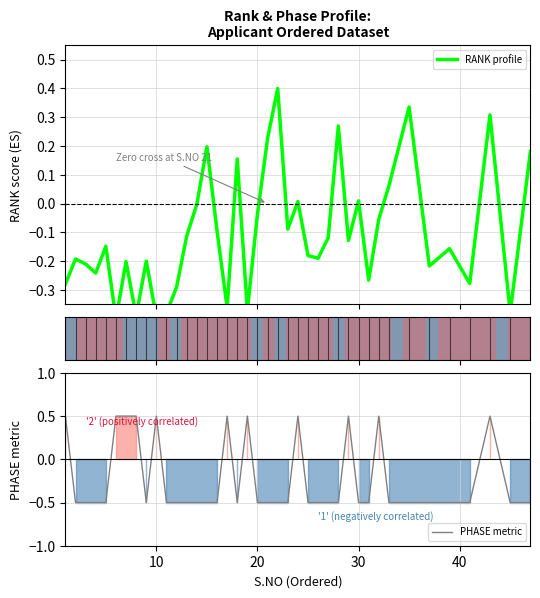

What is the lowest value of the PHASE metric series?

-0.5